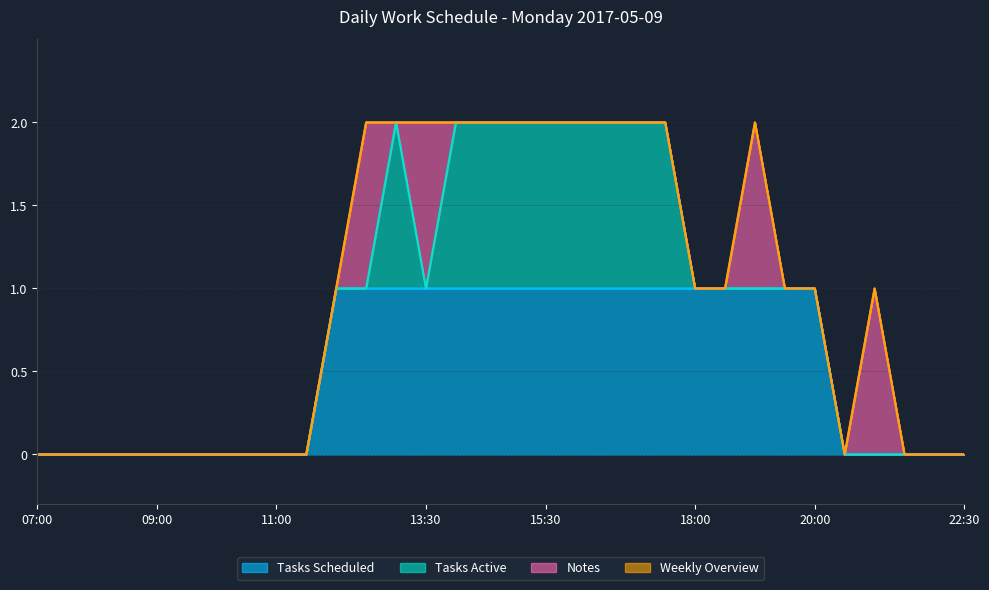

At which label is Tasks Active closest to 0?

07:00